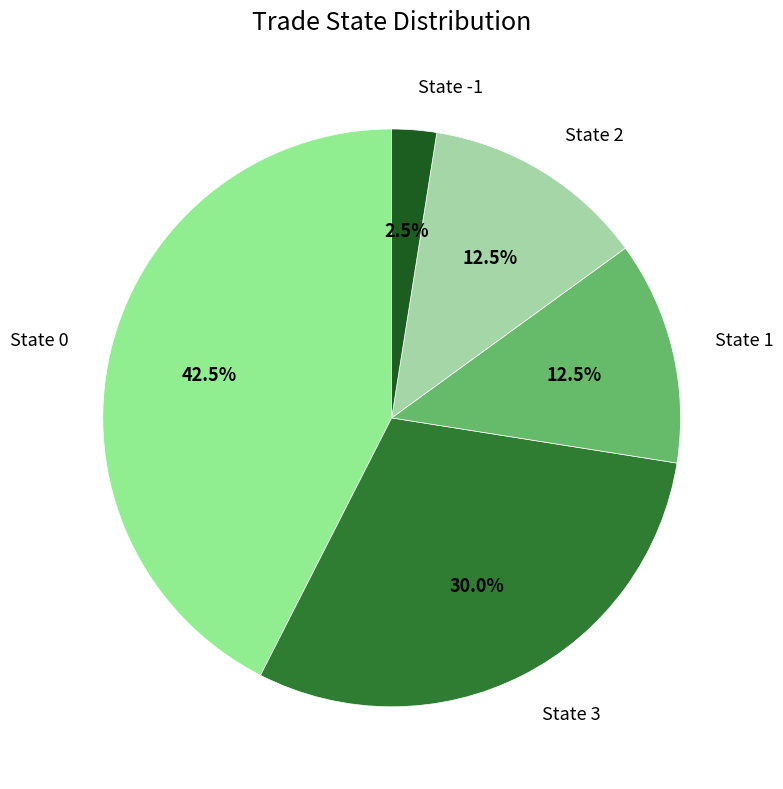

What percentage do State -1 and State 1 together represent?

15.0%